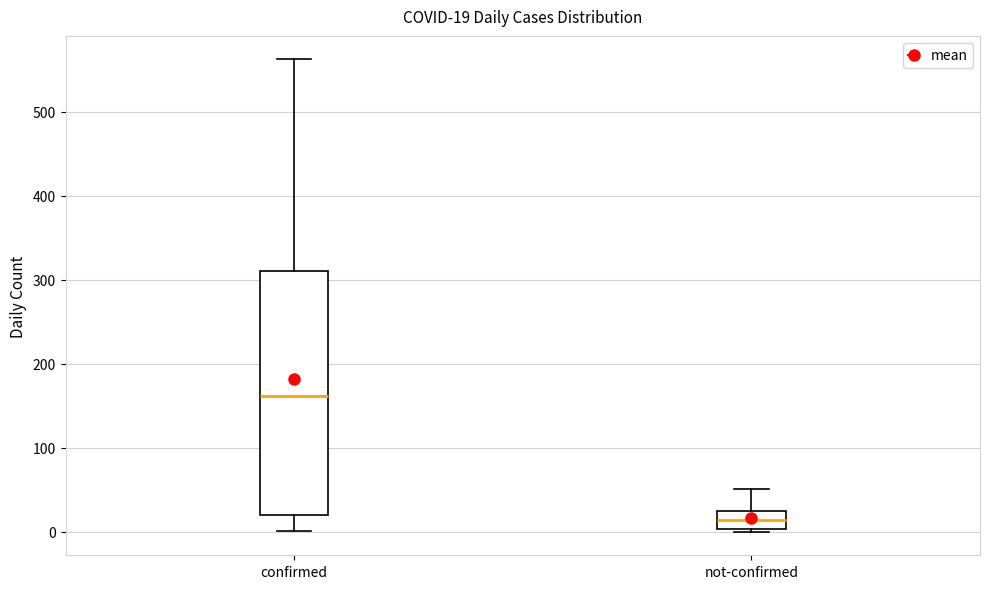

Comparing the boxes themselves (not the whiskers), which one is the tallest?

confirmed